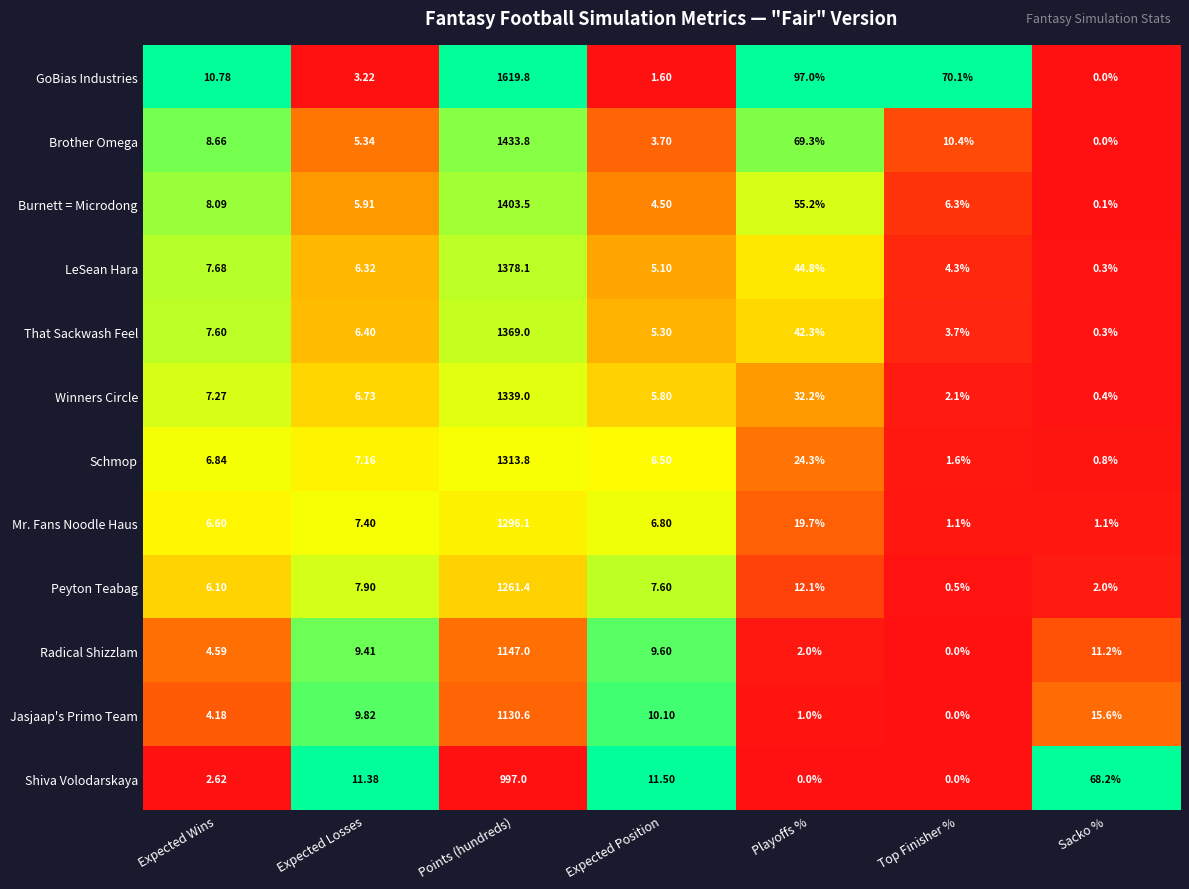

How many distinct data groups are displayed?

12